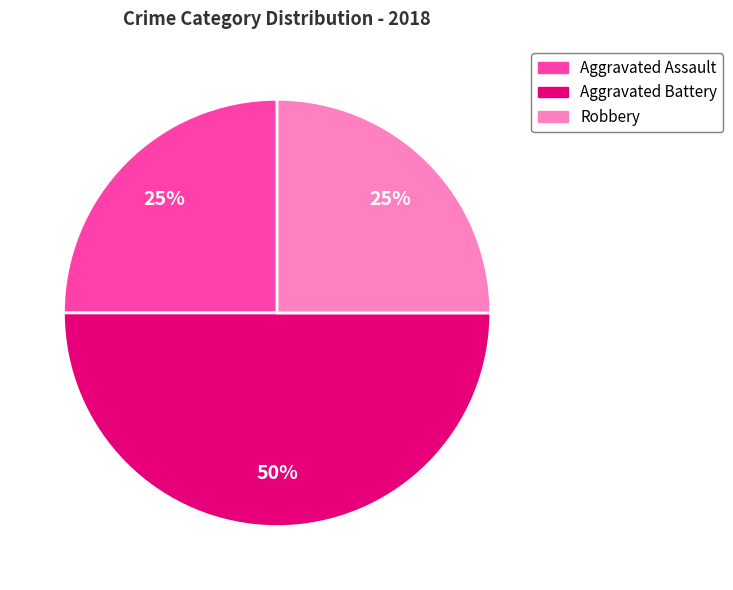

What percentage is the Robbery slice, to the nearest percent?

25%